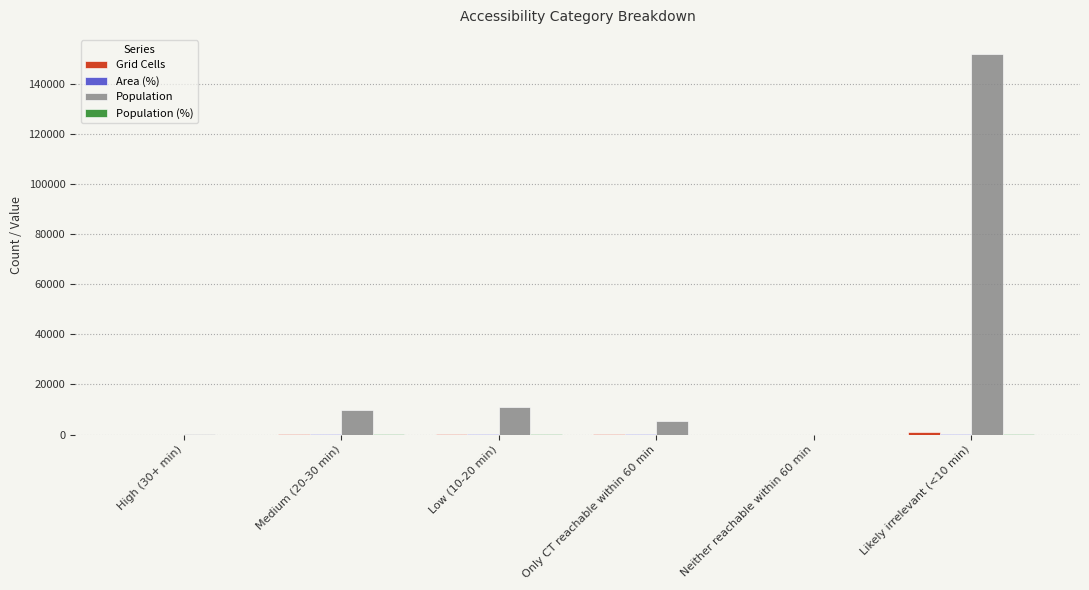

What is the difference between the Population values at High (30+ min) and Only CT reachable within 60 min?

5229.0